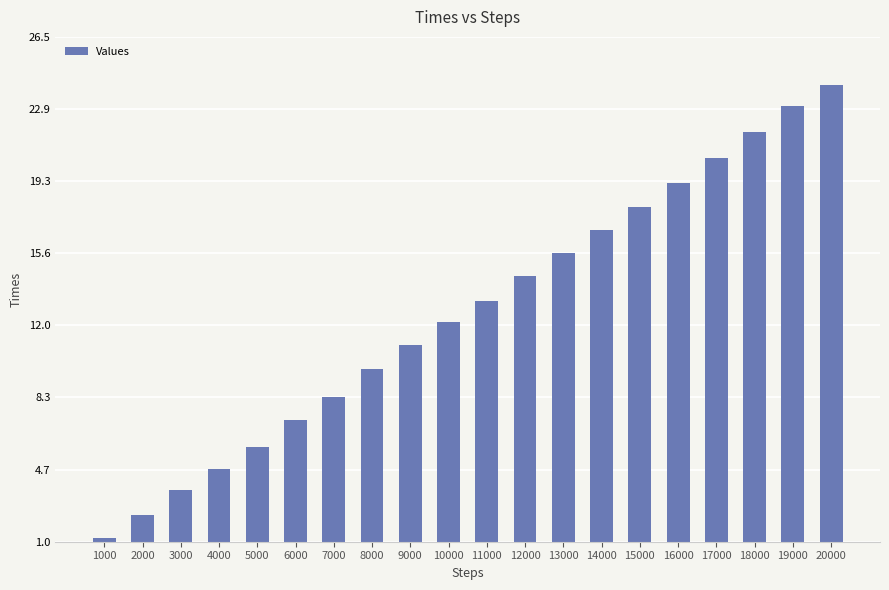

List the labels in order of value, largest first.

20000, 19000, 18000, 17000, 16000, 15000, 14000, 13000, 12000, 11000, 10000, 9000, 8000, 7000, 6000, 5000, 4000, 3000, 2000, 1000